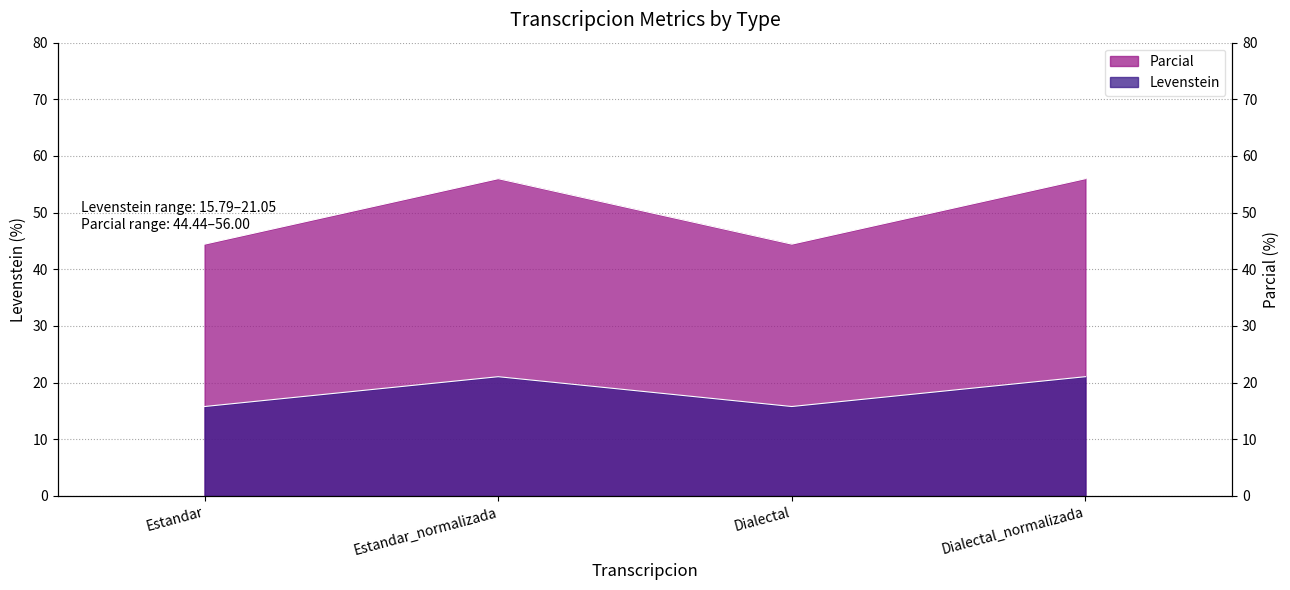

What is the label of the 4th point from the left?

Dialectal_normalizada